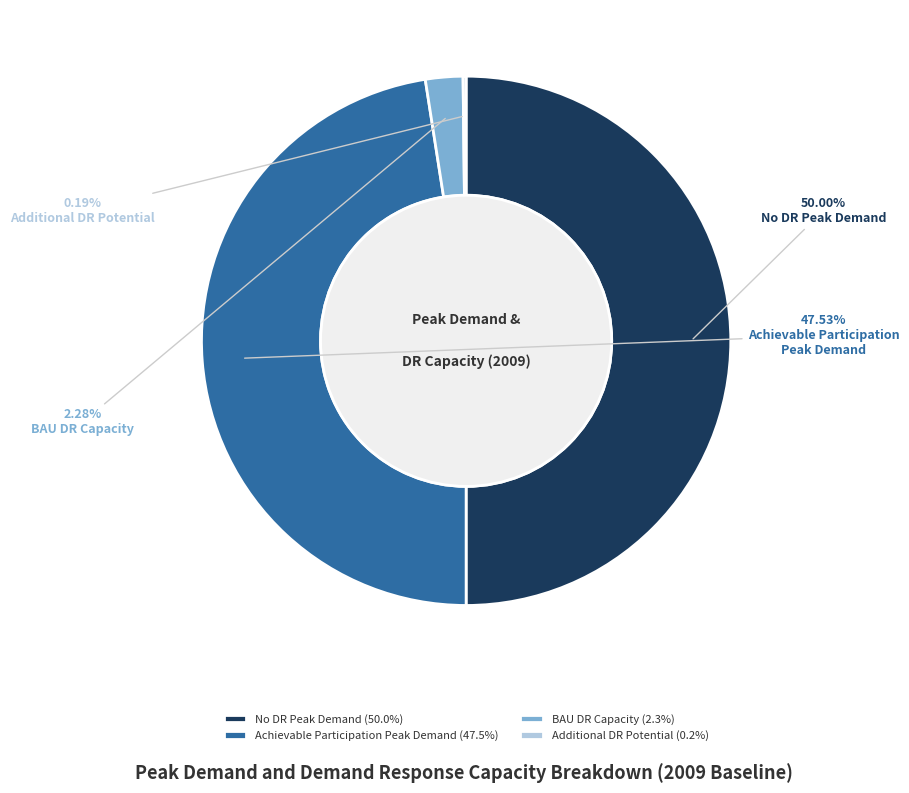

What portion of the pie excludes Achievable Participation?

52.5%